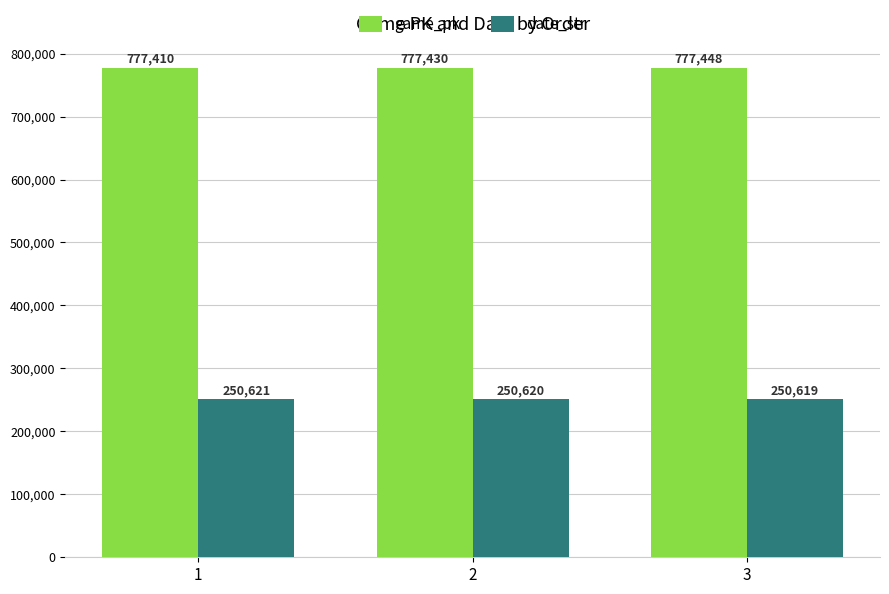

Which series has the largest total across all categories?

game_pk